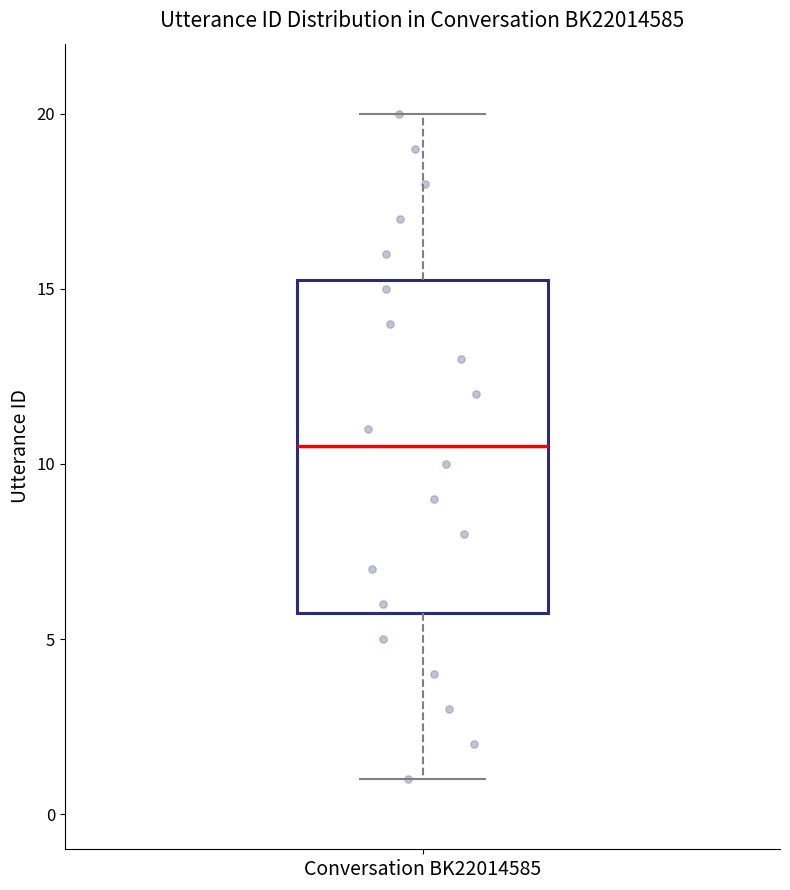

Where is the upper edge of the box for Conversation BK22014585 on the y-axis? The values are not printed on the chart, so give them approximately, as read against the axis.

15.5